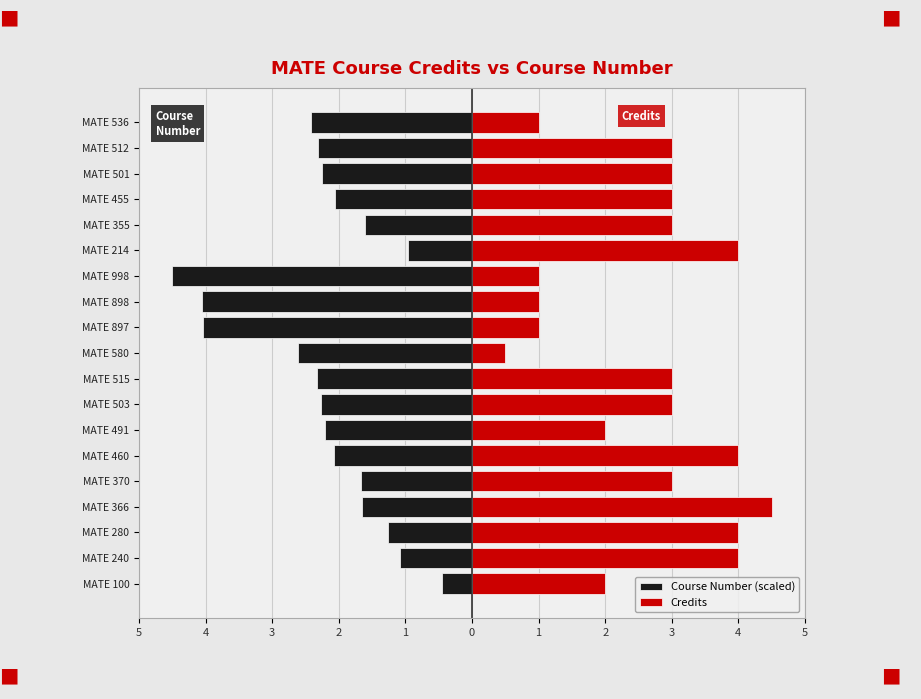

What is the sum of the Credits values at MATE 491 and MATE 515?

5.0